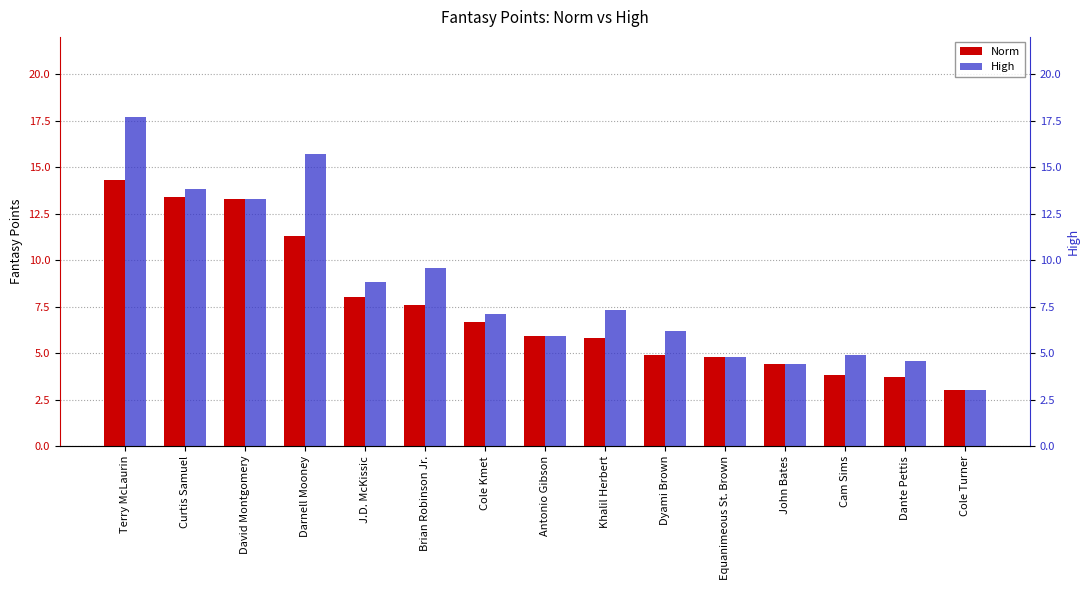

True or false: Norm has a value of 11.3 at Cole Kmet.

False